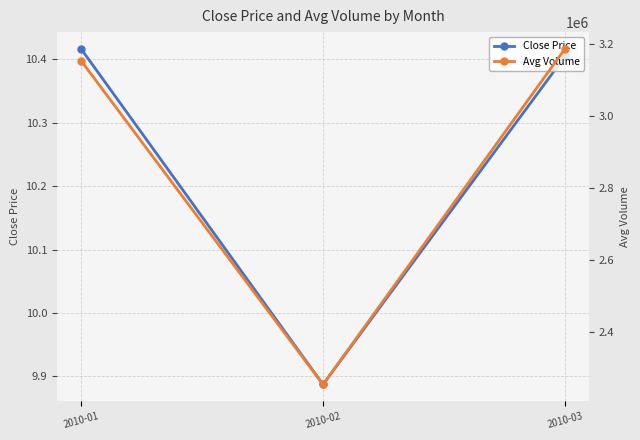

Read the Close Price value at 2010-01.

10.4